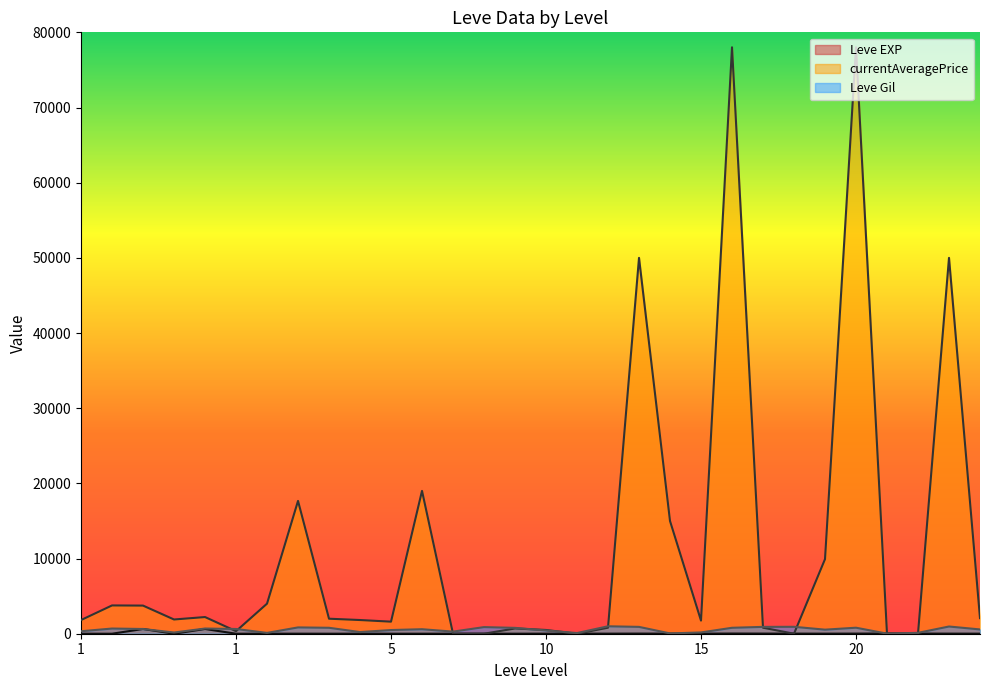

List the series in order of their peak value, lowest first.

Leve EXP, Leve Gil, currentAveragePrice